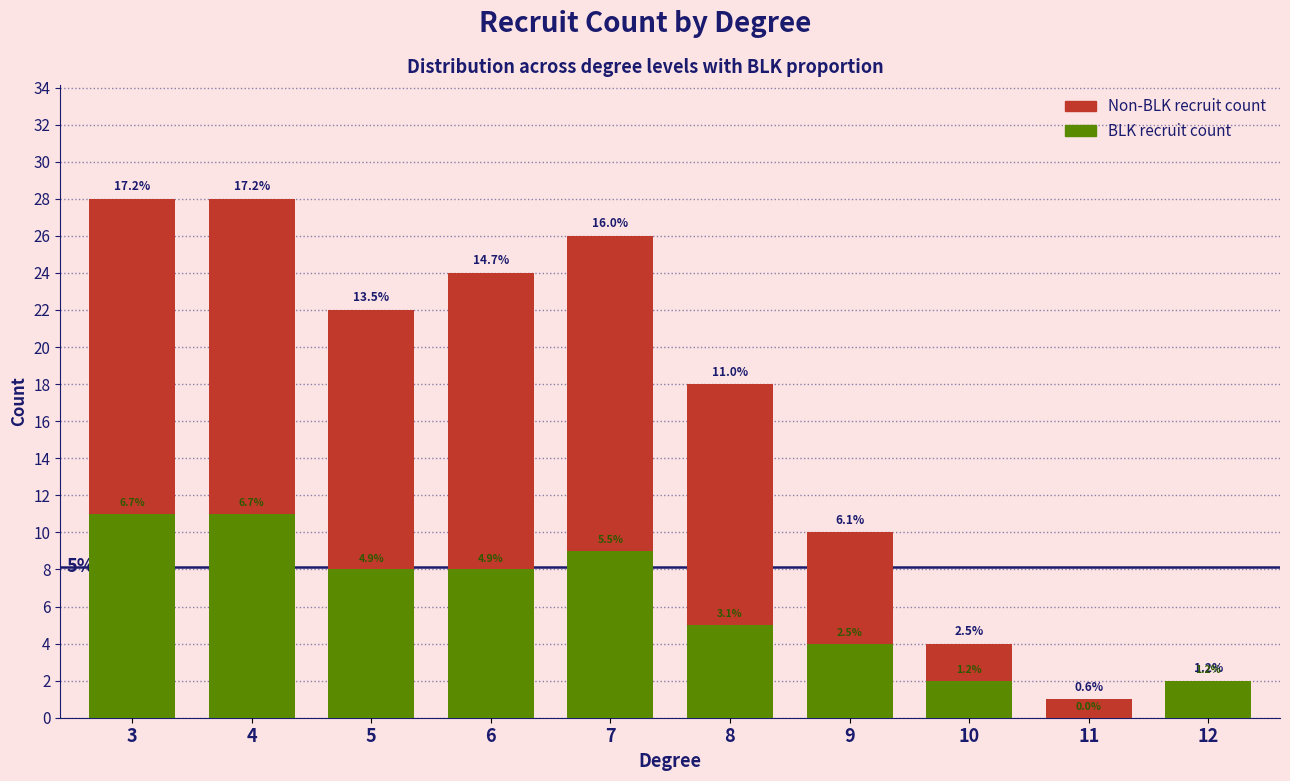

Reading left to right, what are all the values shown in this chart?

Non-BLK recruit count: 28	28	22	24	26	18	10	4	1	2
BLK recruit count: 11	11	8	8	9	5	4	2	0	2